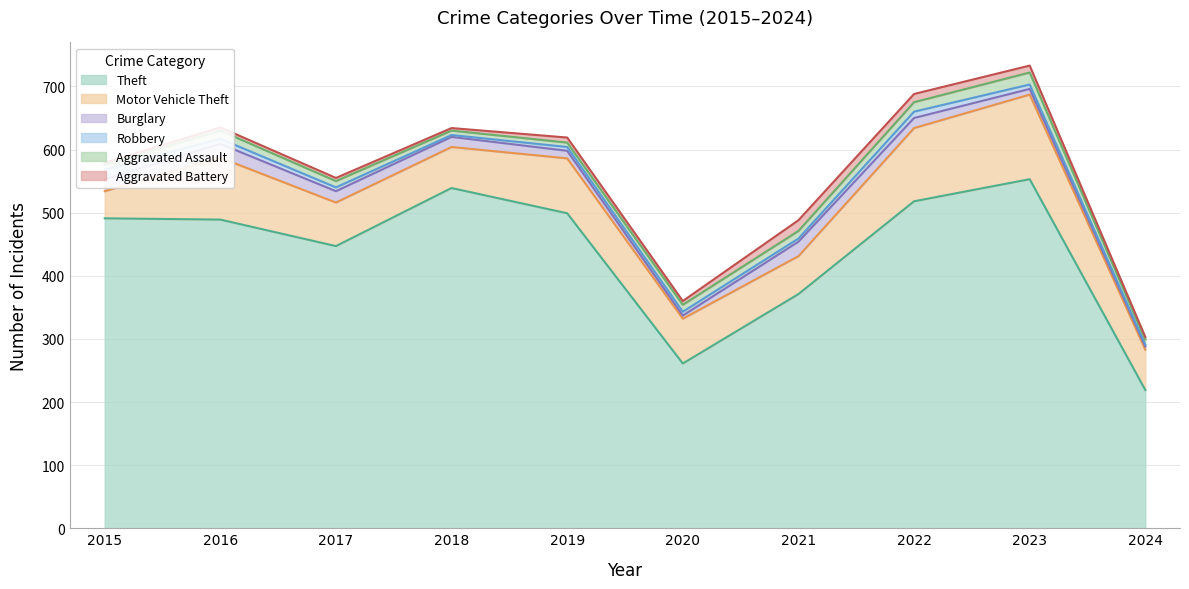

True or false: Theft and Burglary cross at least once.

False